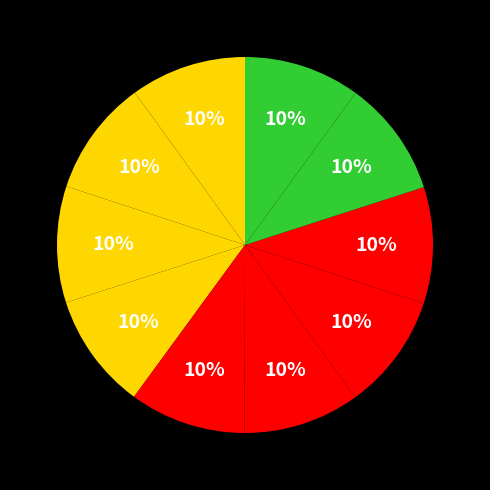

How many segments does this pie chart have?

10